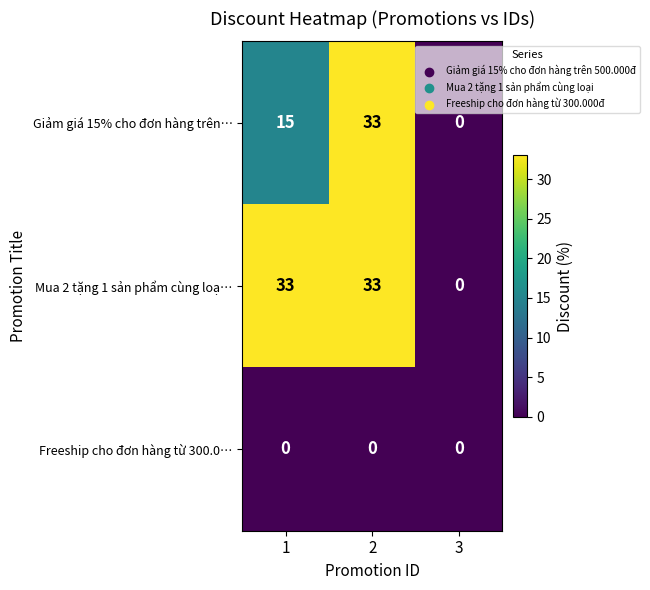

True or false: Mua 2 tặng 1 sản phẩm cùng loạ… has a value of 52 at 1.

False